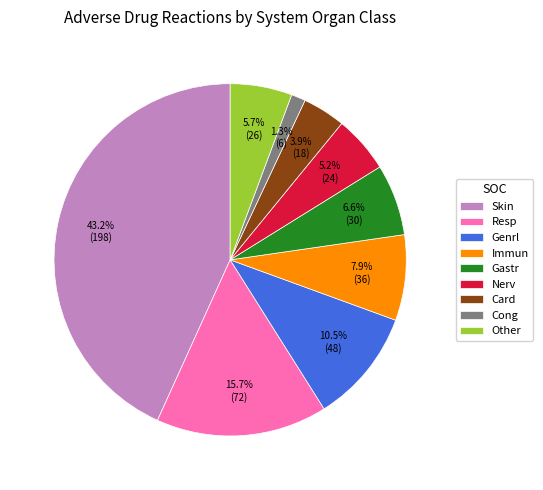

How many segments does this pie chart have?

9